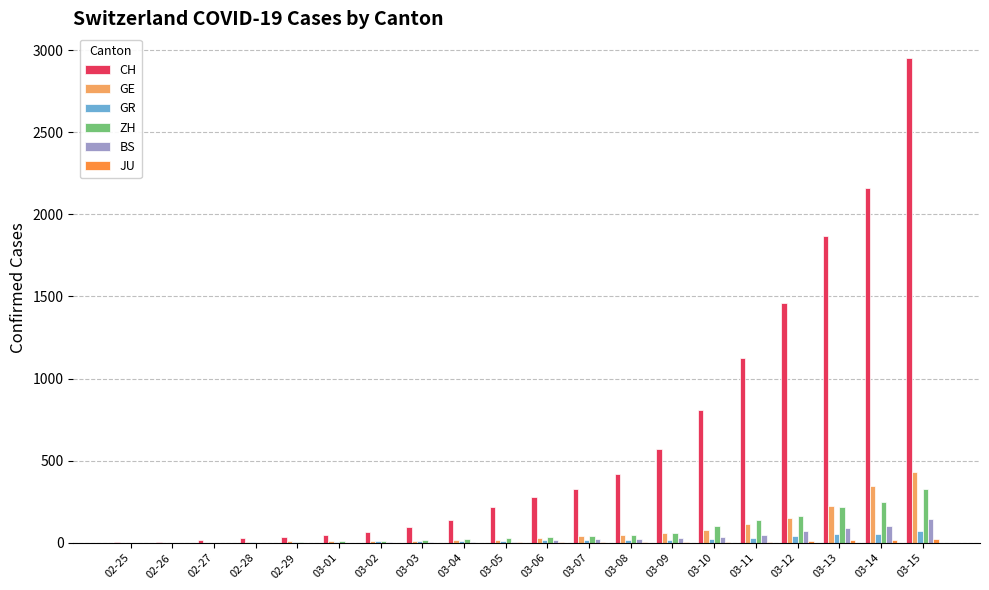

How many groups of bars are there?

20